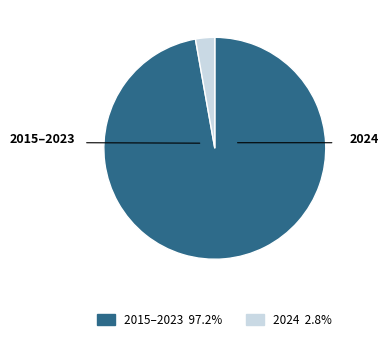

Does any single category account for the majority?

Yes